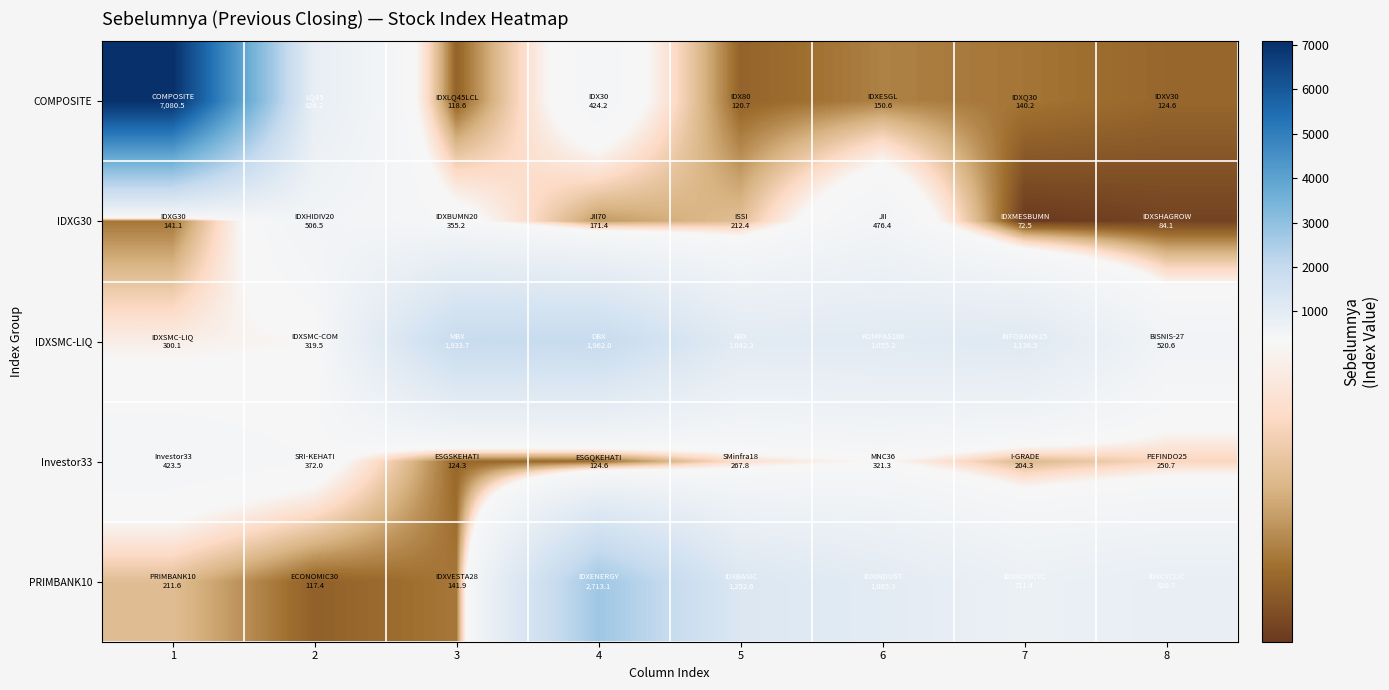

Between 2 and 1, which is larger?

1